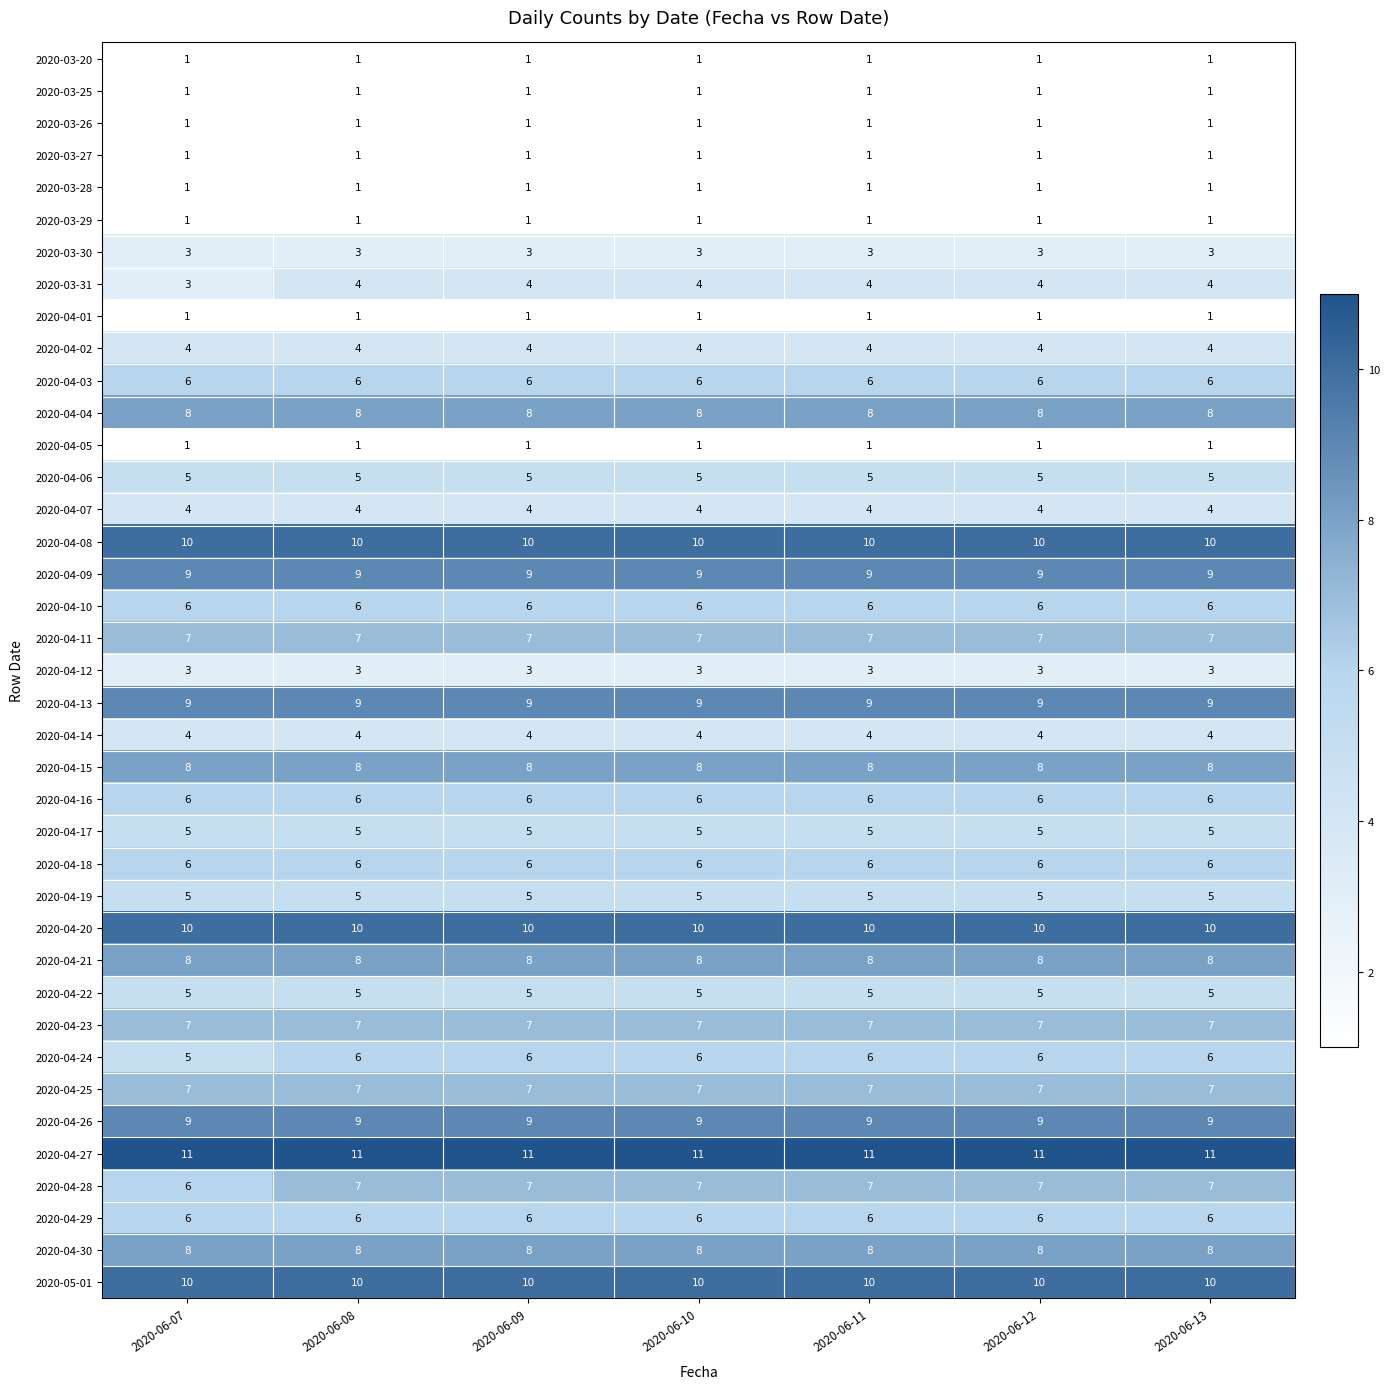

What is the spread (max minus min) of values at 2020-06-13?

10